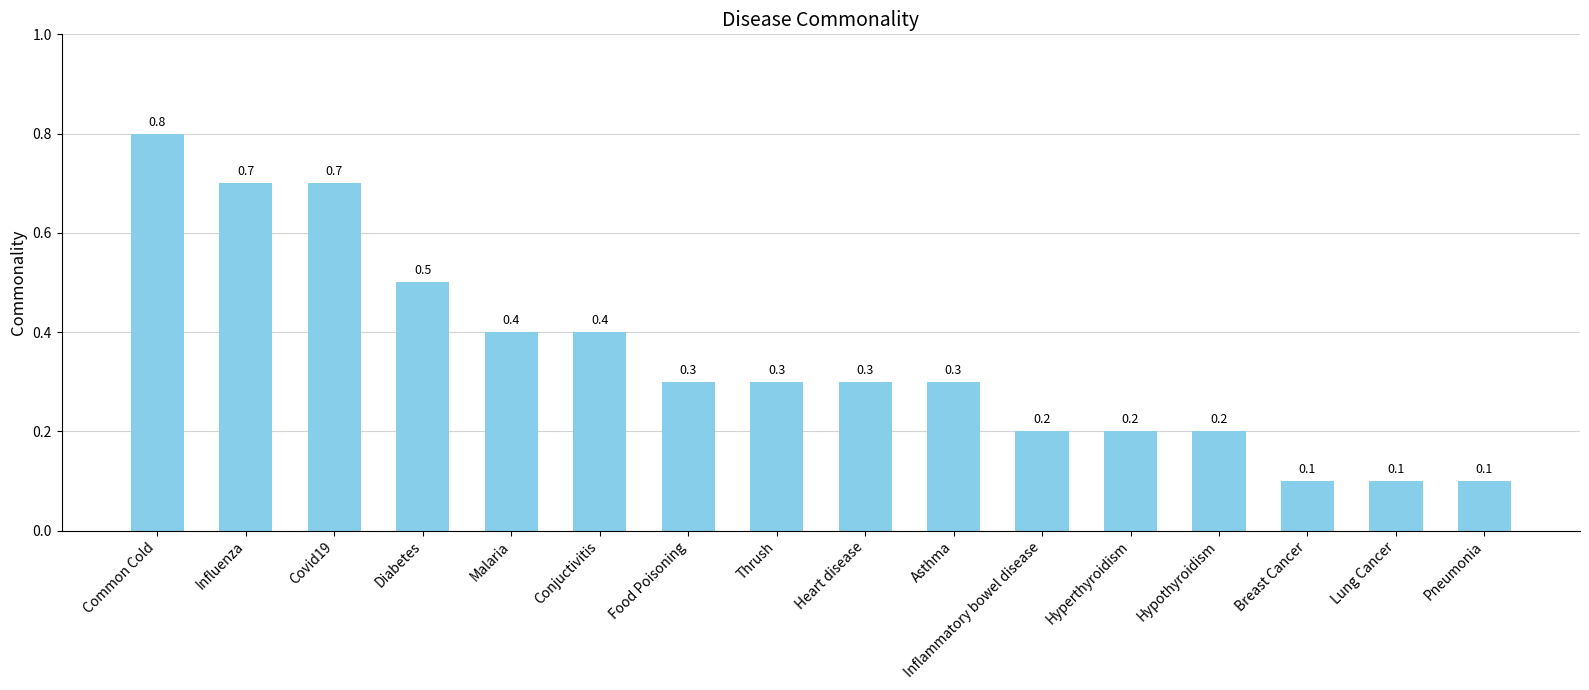

What position from the right is Conjuctivitis?

11